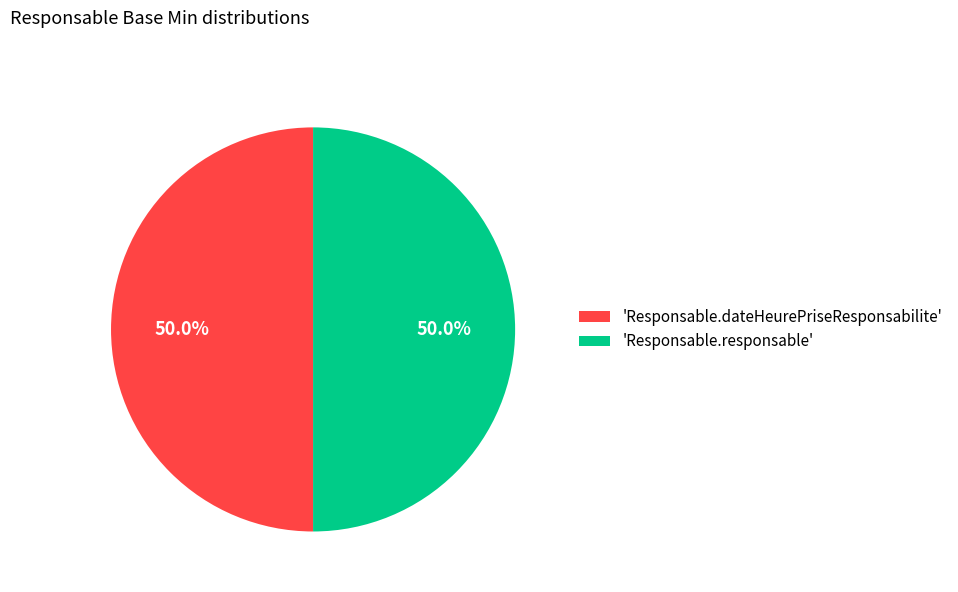

How much of the chart is everything except 'Responsable.responsable'?

50.0%